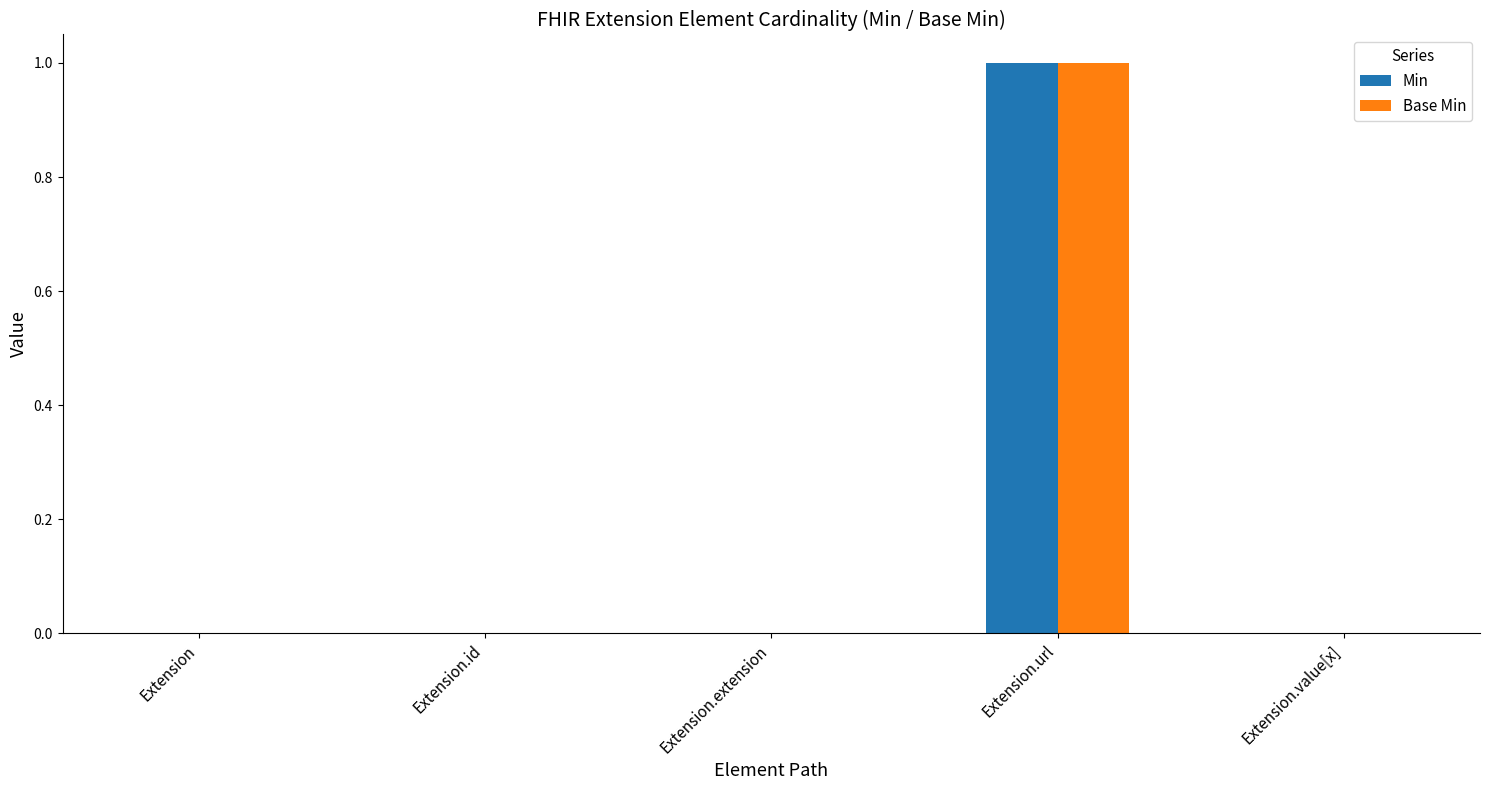

What is the sum of all Base Min values?

1